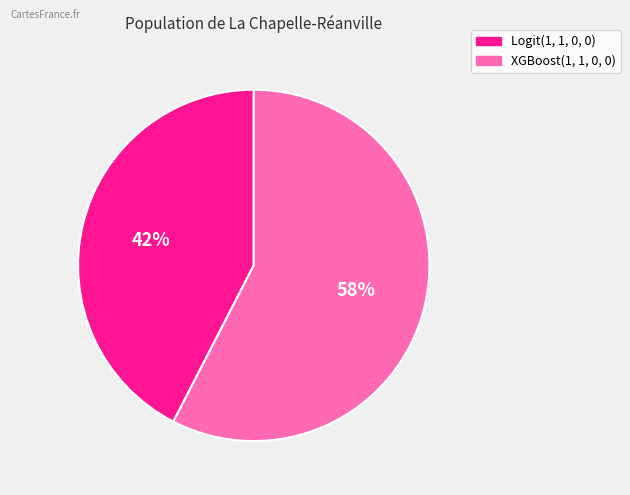

Which slice is the smallest?

Logit(1, 1, 0, 0)